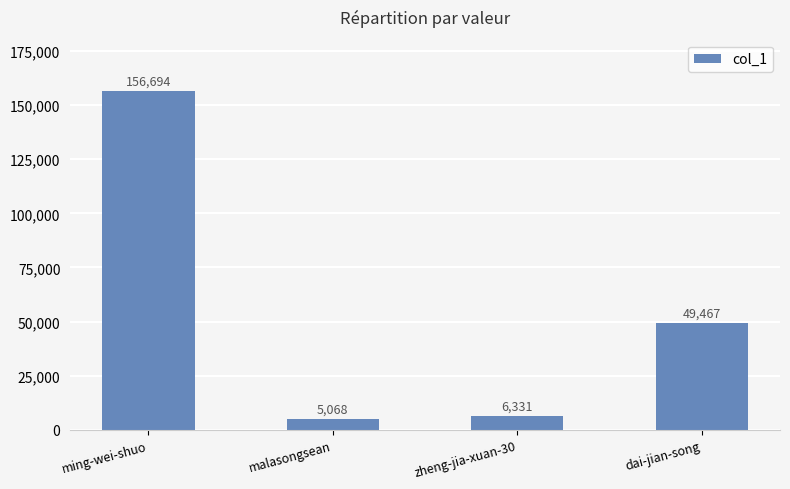

Reading right to left, what are all the values shown in this chart?

49467	6331	5068	156694